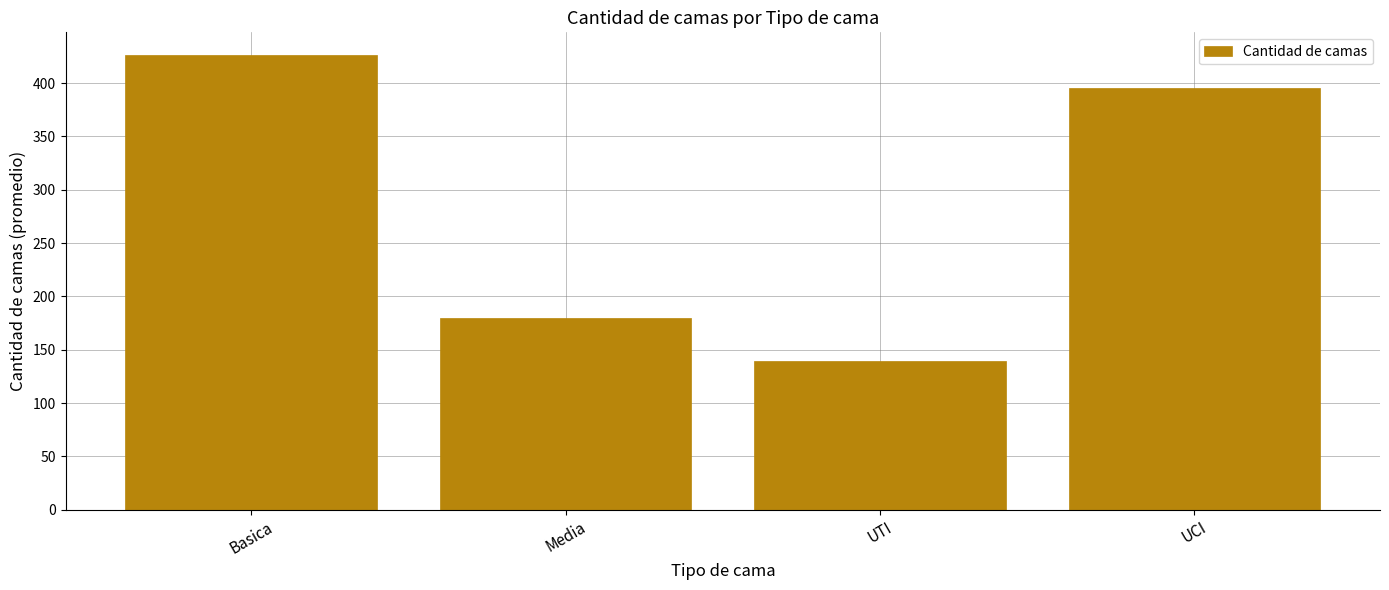

What is the average value?

285.1